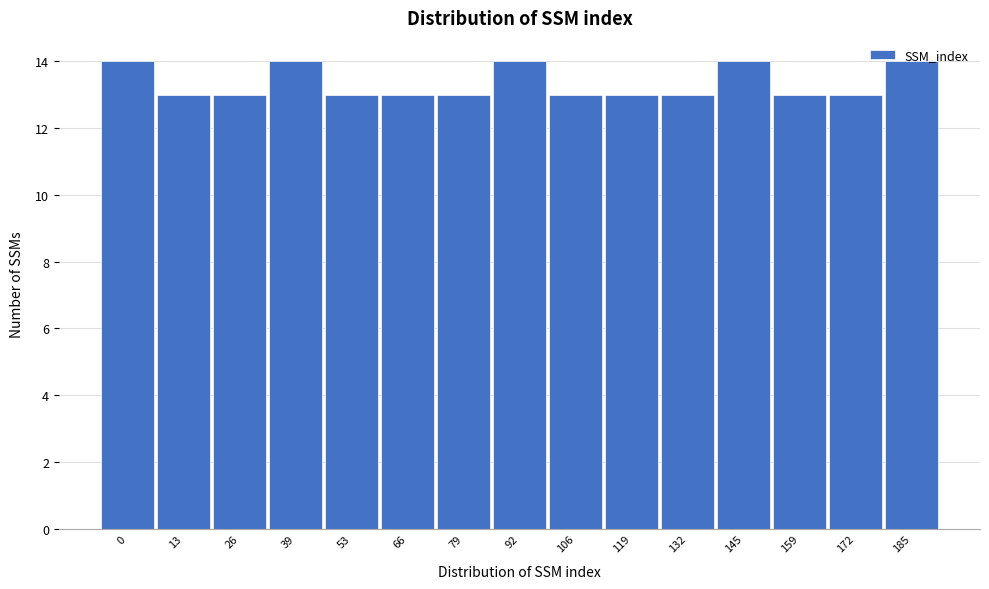

What is the value of the 12th bar from the left?

14